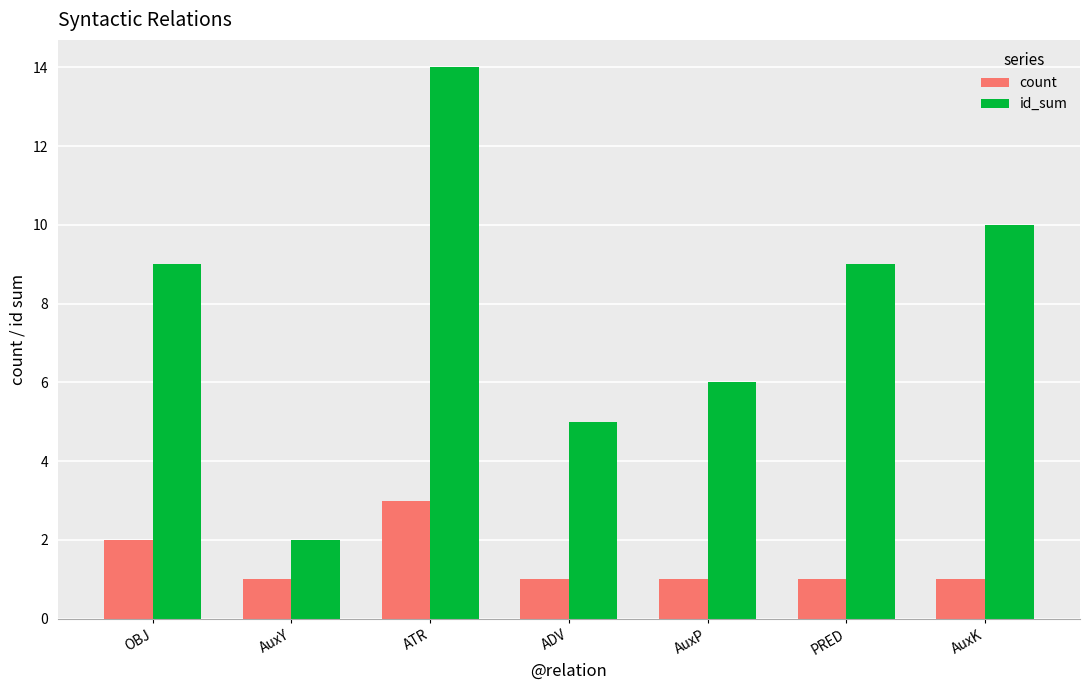

Between ATR and AuxK, which series saw the biggest shift?

id_sum